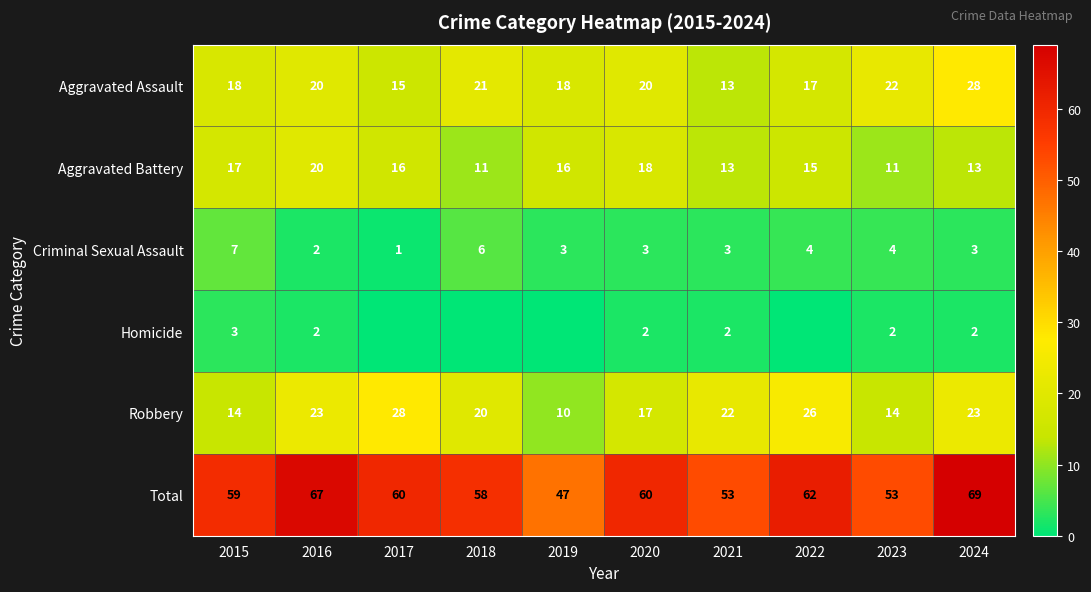

Is it true that Robbery equals 28 at 2018?

False